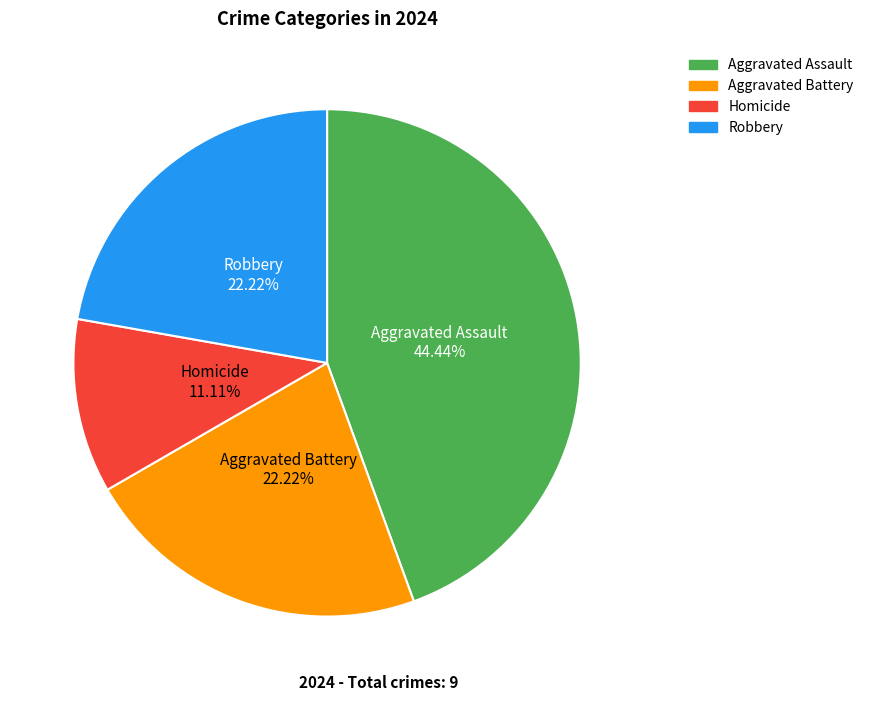

To the nearest percent, what portion does Robbery represent?

22%